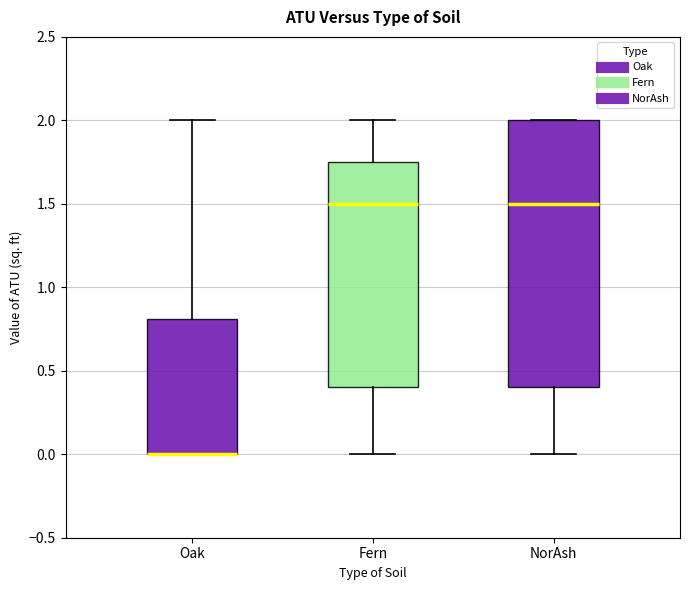

Reading left to right, transcribe this box plot: for each box, give where its median line is, the range the box spans, and where its two whiskers end, as read against the y-axis. The values are not printed on the chart, so give them approximately, as read against the axis.

Oak: median 0.00 (drawn on the box's lower edge), box 0.00 to 0.80, whiskers 0.00 to 2.00
Fern: median 1.50, box 0.40 to 1.75, whiskers 0.00 to 2.00
NorAsh: median 1.50, box 0.40 to 2.00, whiskers 0.00 to 2.00